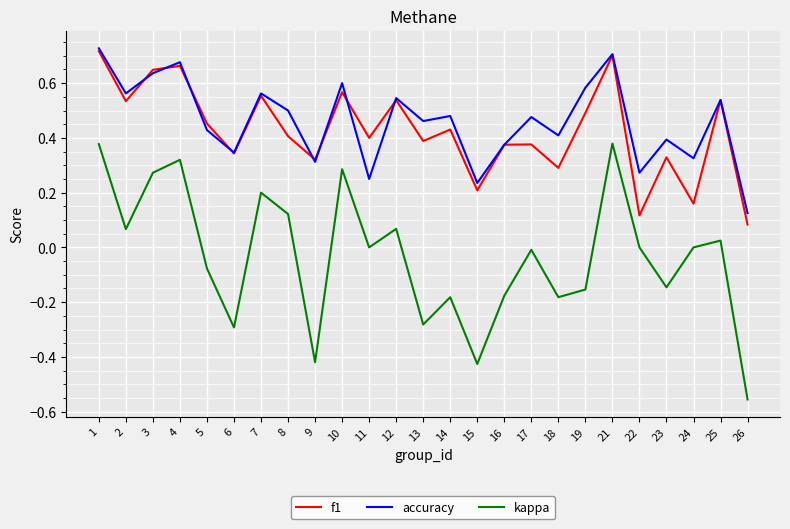

In kappa, how many points are higher than both neighbors (excluding endpoints)?

8